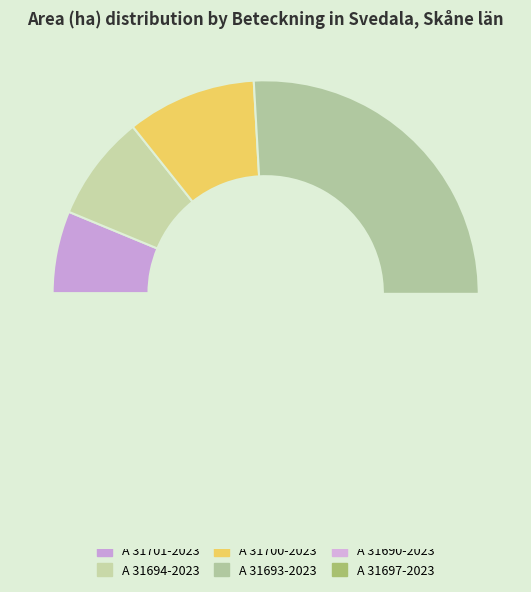

Count the number of slices in the pie.

6